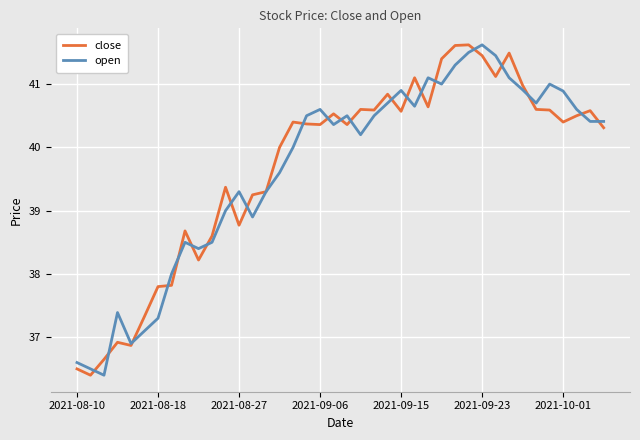

What is the sum of all open values?

1586.6